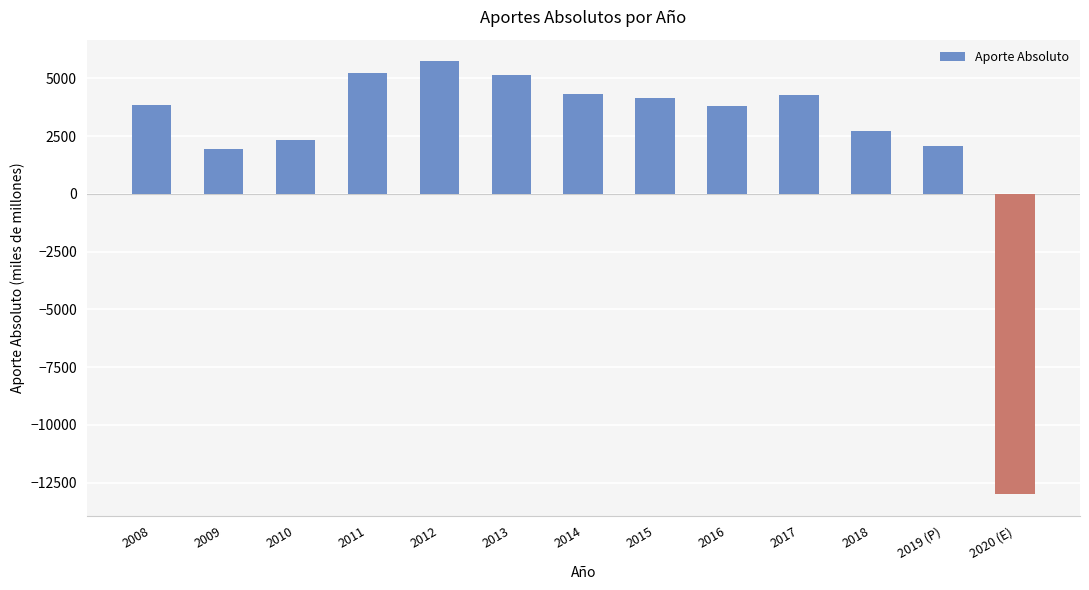

True or false: the data shows 3523 at 2009.

False